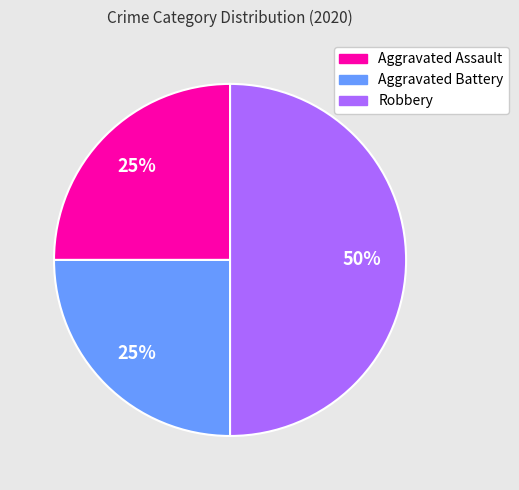

To the nearest percent, what is the difference between the largest and smallest slice percentages?

25%